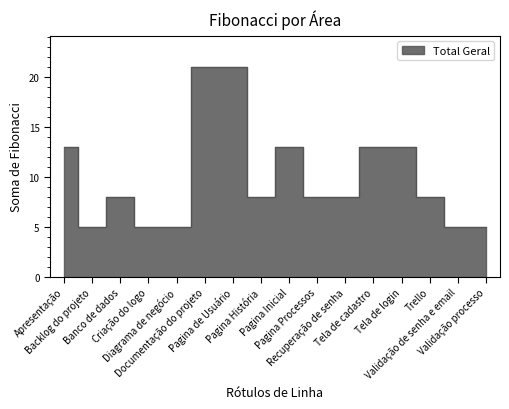

At which category does the data reach its first local valley?

Backlog do projeto